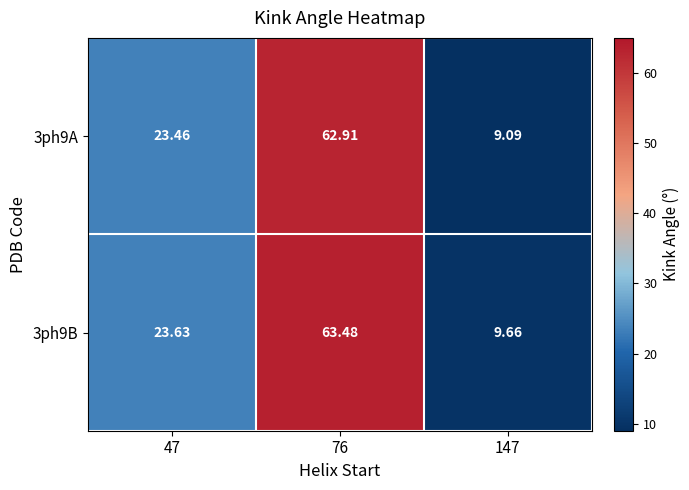

Is the value of 3ph9B at 47 greater than the value of 3ph9A at 47?

Yes